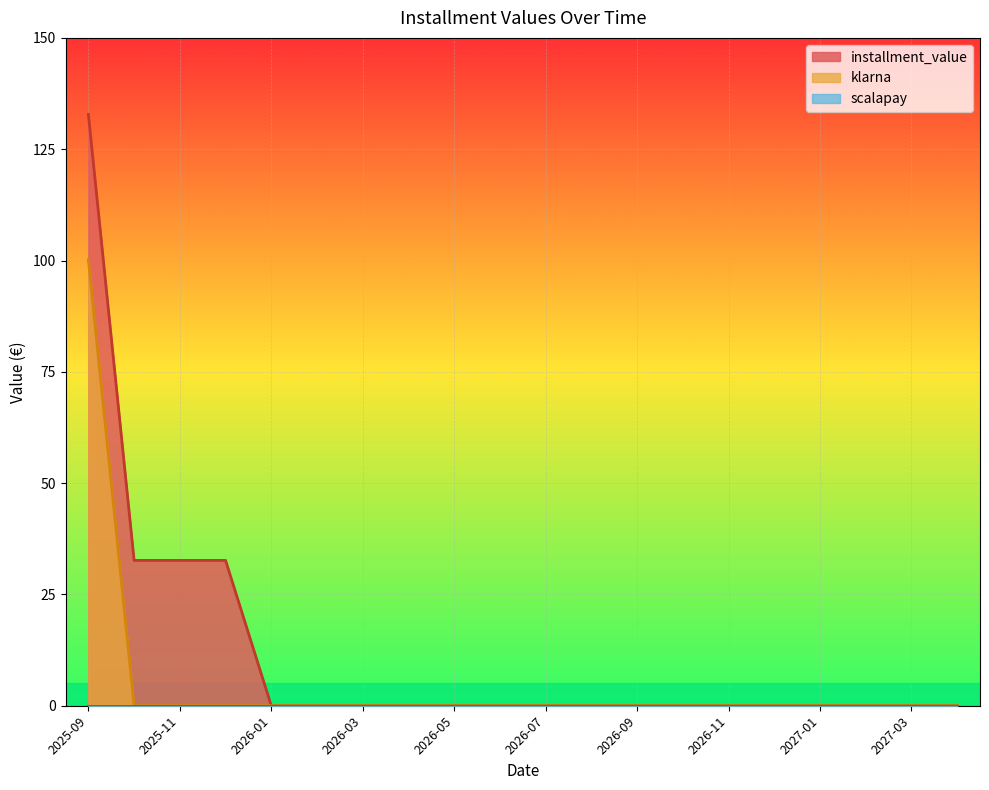

Reading left to right, extract all data points from this chart.

klarna: 2025-09=100.2	2025-10=0.0	2025-11=0.0	2025-12=0.0	2026-01=0.0	2026-02=0.0	2026-03=0.0	2026-04=0.0	2026-05=0.0	2026-06=0.0	2026-07=0.0	2026-08=0.0	2026-09=0.0	2026-10=0.0	2026-11=0.0	2026-12=0.0	2027-01=0.0	2027-02=0.0	2027-03=0.0	2027-04=0.0
installment_value: 2025-09=132.8	2025-10=32.6	2025-11=32.6	2025-12=32.6	2026-01=0.0	2026-02=0.0	2026-03=0.0	2026-04=0.0	2026-05=0.0	2026-06=0.0	2026-07=0.0	2026-08=0.0	2026-09=0.0	2026-10=0.0	2026-11=0.0	2026-12=0.0	2027-01=0.0	2027-02=0.0	2027-03=0.0	2027-04=0.0